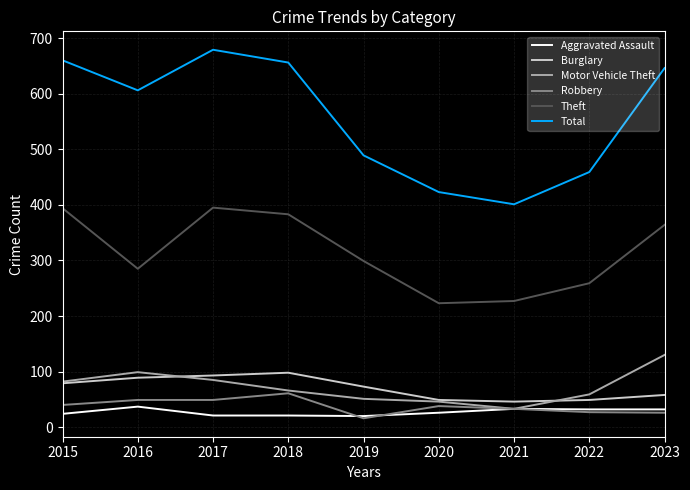

Is the value of Motor Vehicle Theft at 2022 greater than the value of Burglary at 2018?

No